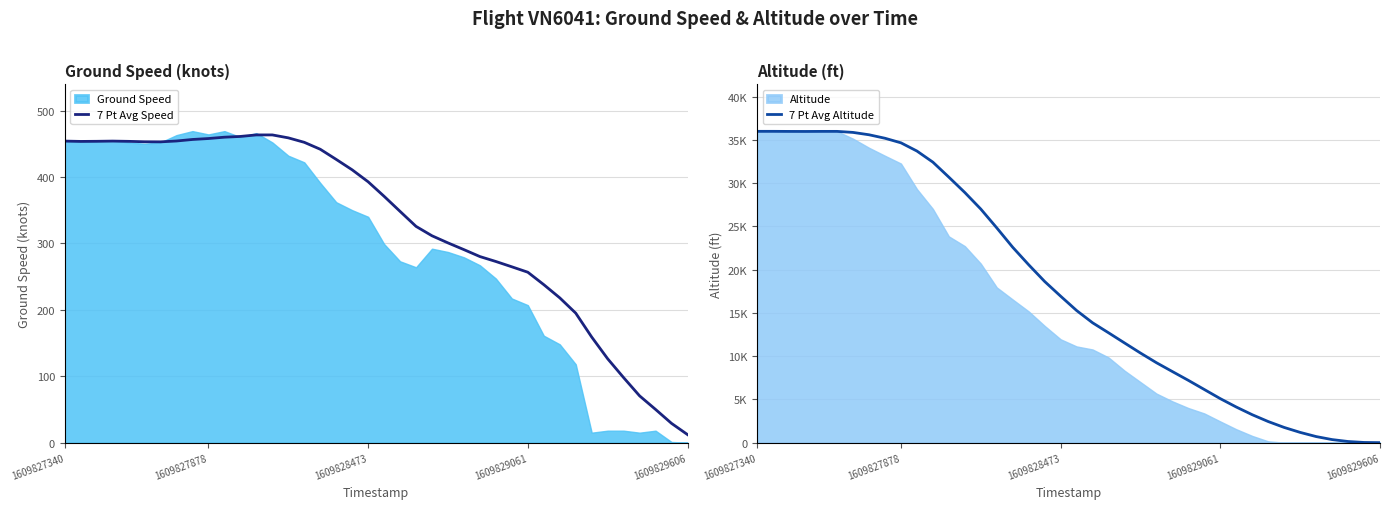

Does the chart have visible grid lines?

Yes